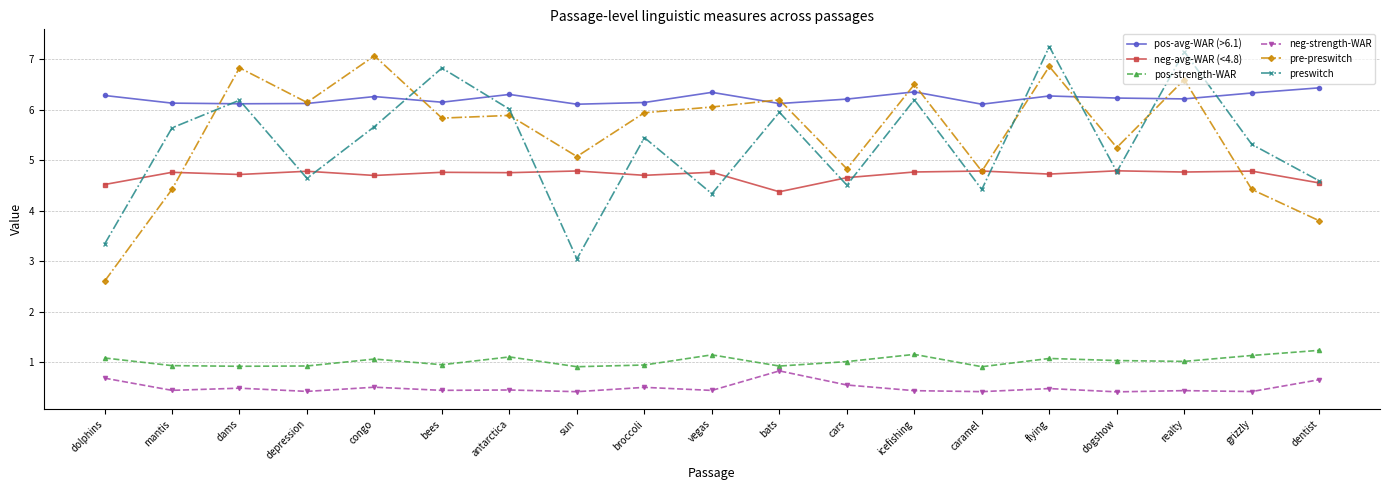

What value does the pre-preswitch series have at broccoli?

5.9